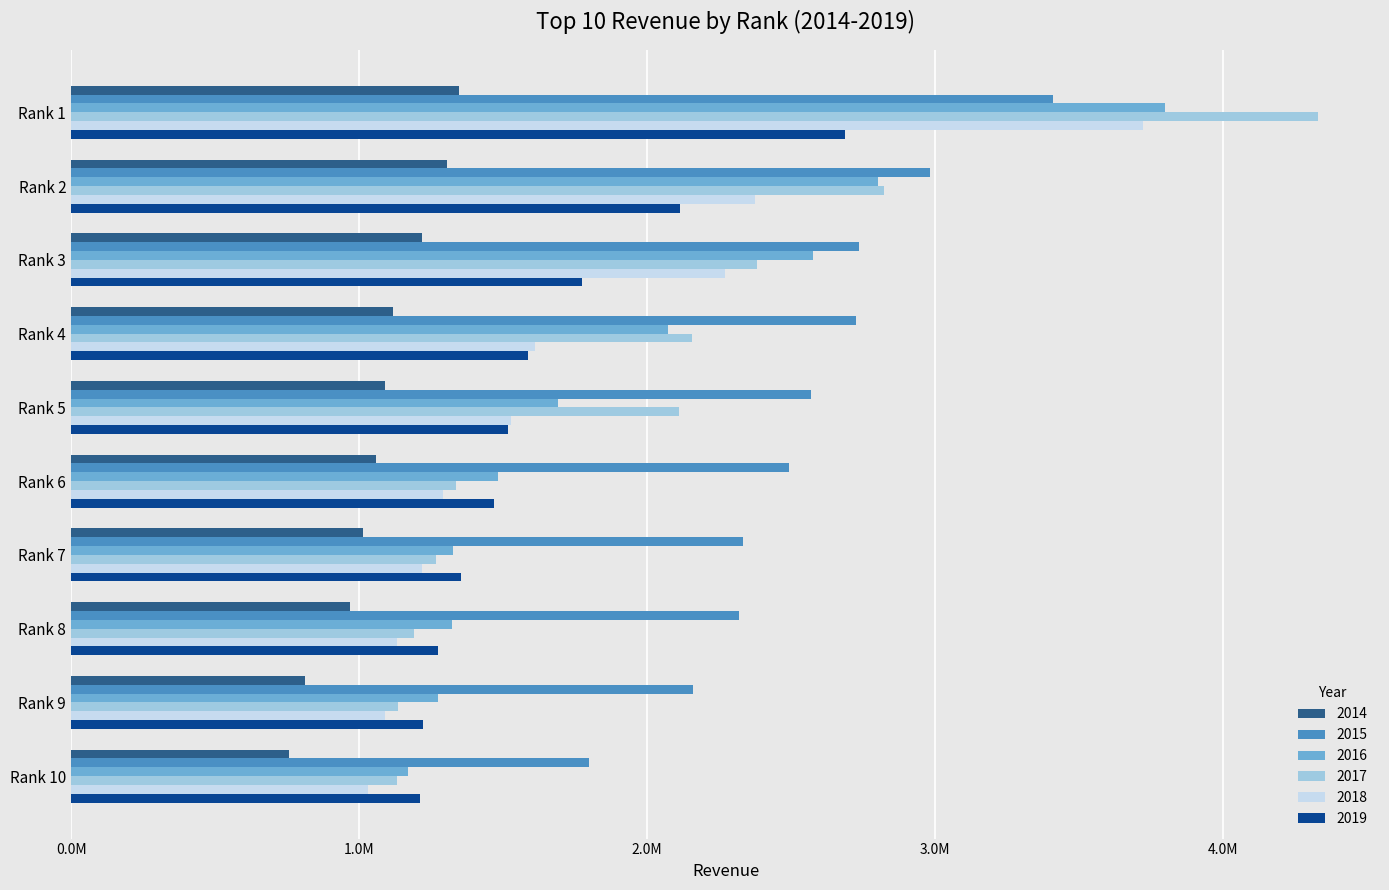

Rank the series by their maximum value, from lowest to highest.

2014, 2019, 2015, 2018, 2016, 2017